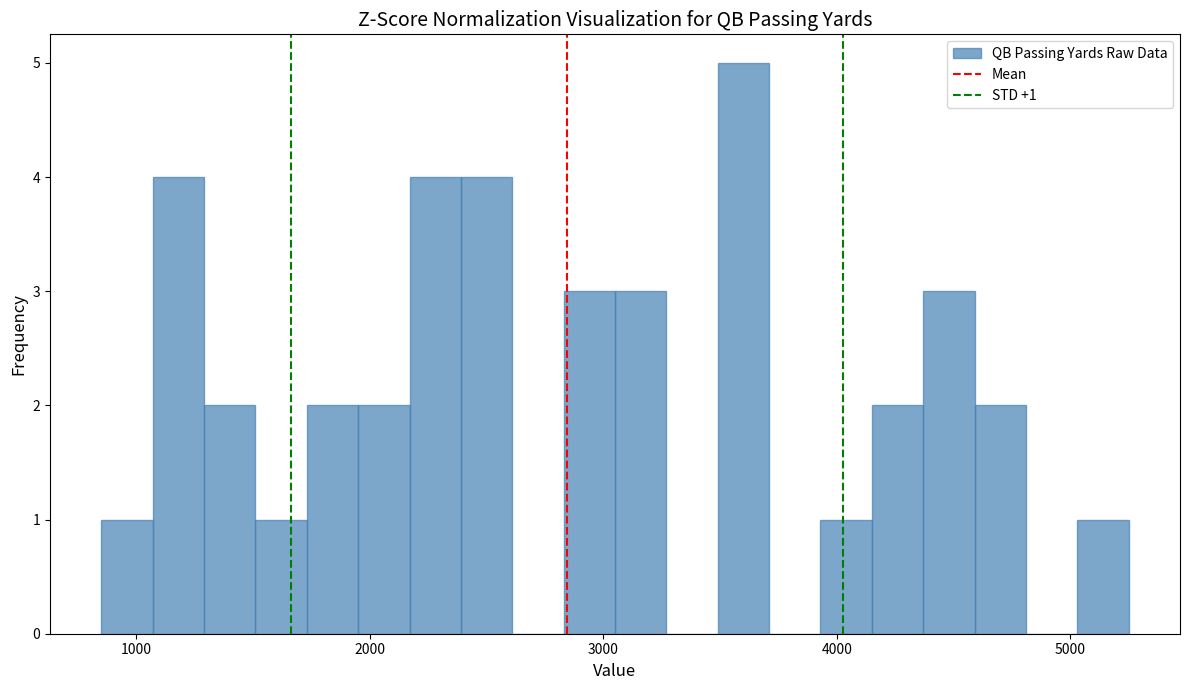

Around what value on the x-axis is the tallest bar? Give the approximate position of its centre, as read against the axis.

3600